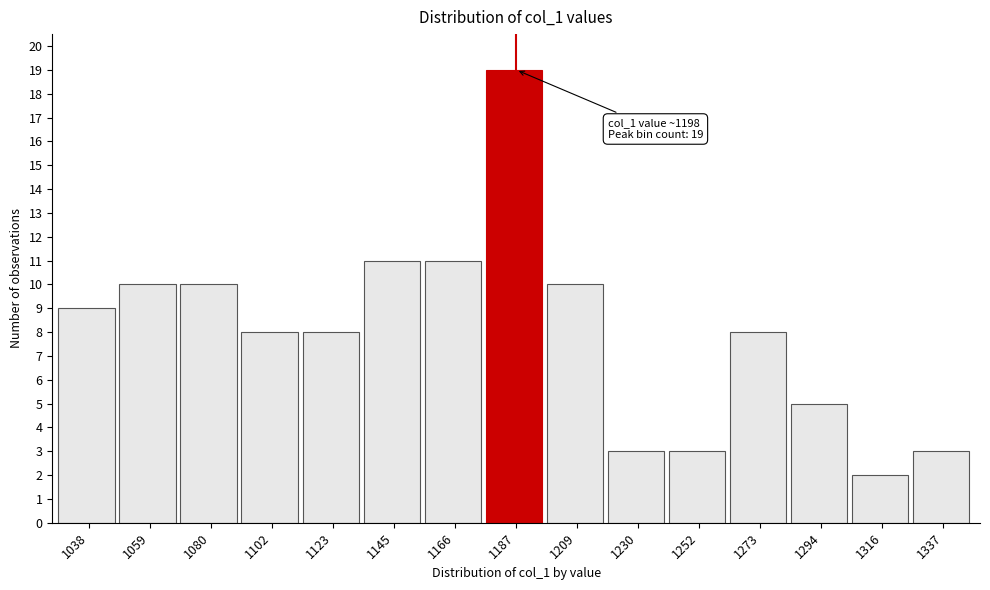

Reading left to right, list all the values displayed in this chart.

1038=9	1059=10	1080=10	1102=8	1123=8	1145=11	1166=11	1187=19	1209=10	1230=3	1252=3	1273=8	1294=5	1316=2	1337=3